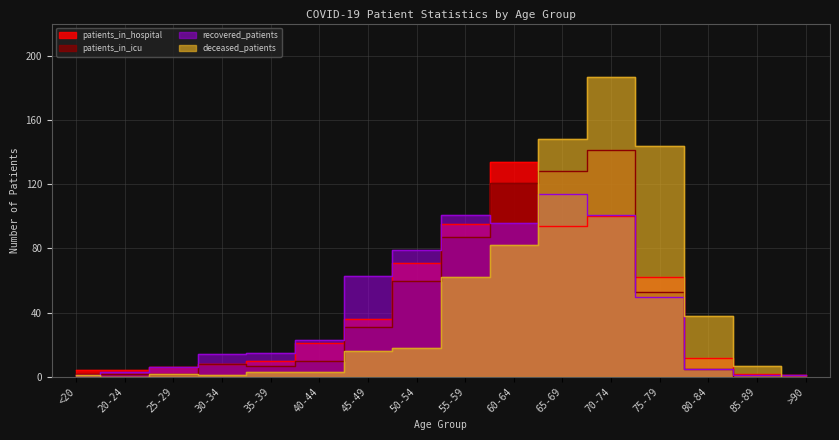

Reading left to right, transcribe all the data shown in this chart.

patients_in_hospital: 4	4	6	8	10	21	36	71	95	134	94	100	62	12	2	1
patients_in_icu: 2	2	2	8	7	10	31	60	87	121	128	141	53	5	0	0
recovered_patients: 1	3	6	14	15	23	63	79	101	96	114	101	50	5	1	1
deceased_patients: 1	0	2	1	3	3	16	18	62	82	148	187	144	38	7	0